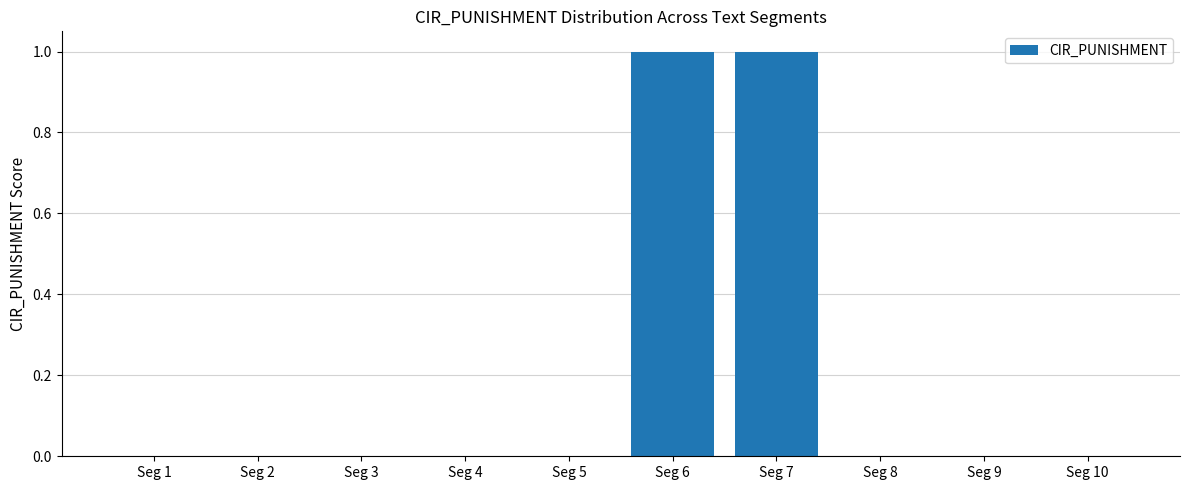

What is the greatest value displayed?

1.0